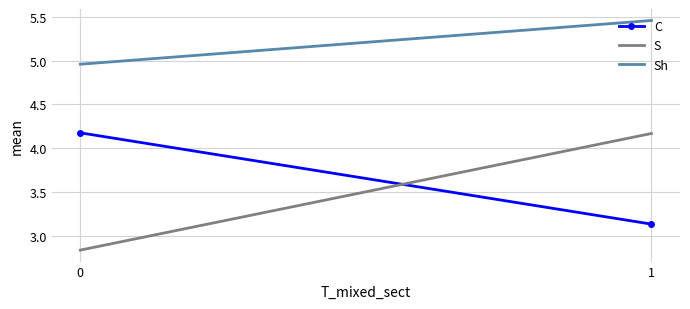

What is the difference between the S values at 0 and 1?

1.3